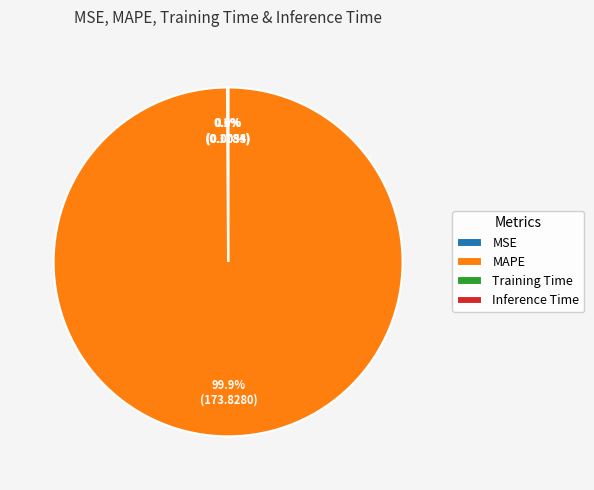

Which category has the biggest portion of the pie?

MAPE